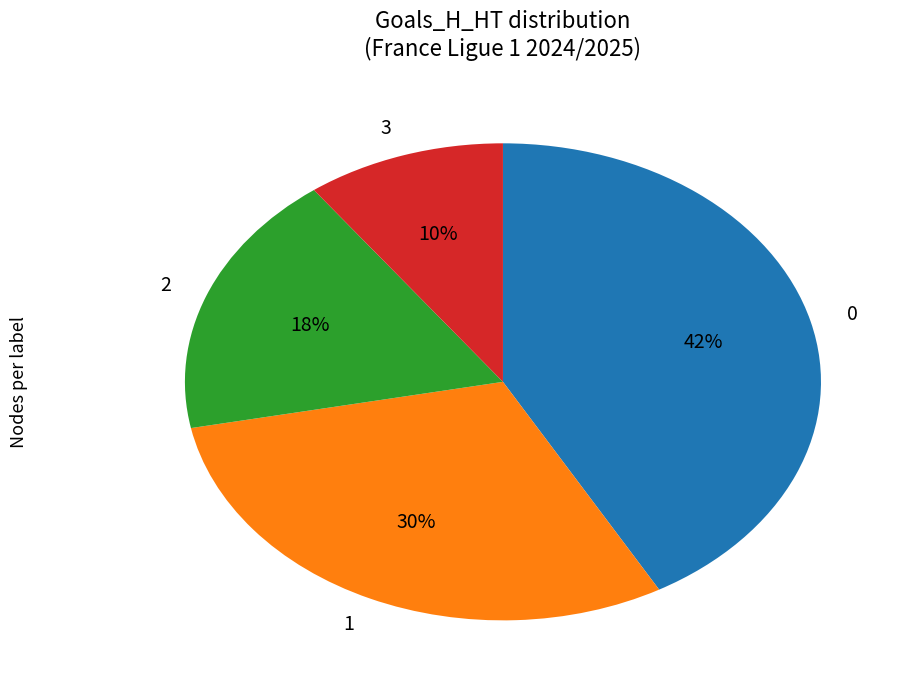

What is the ratio of the value at 3 to the value at 0?

0.2